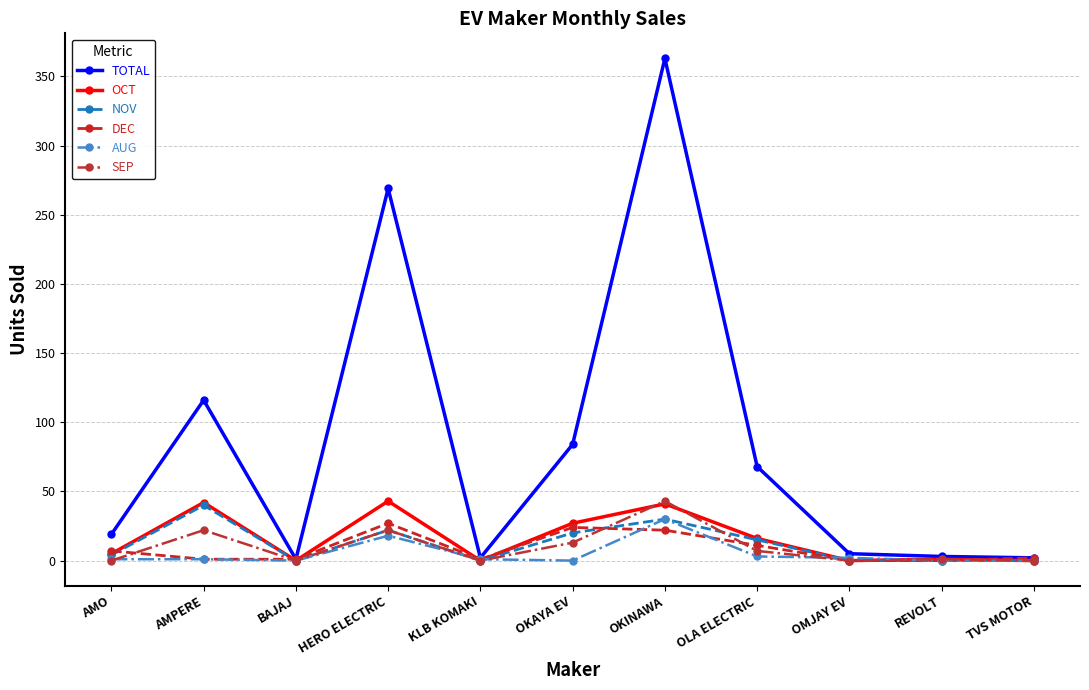

True or false: NOV has a value of 0 at BAJAJ.

True